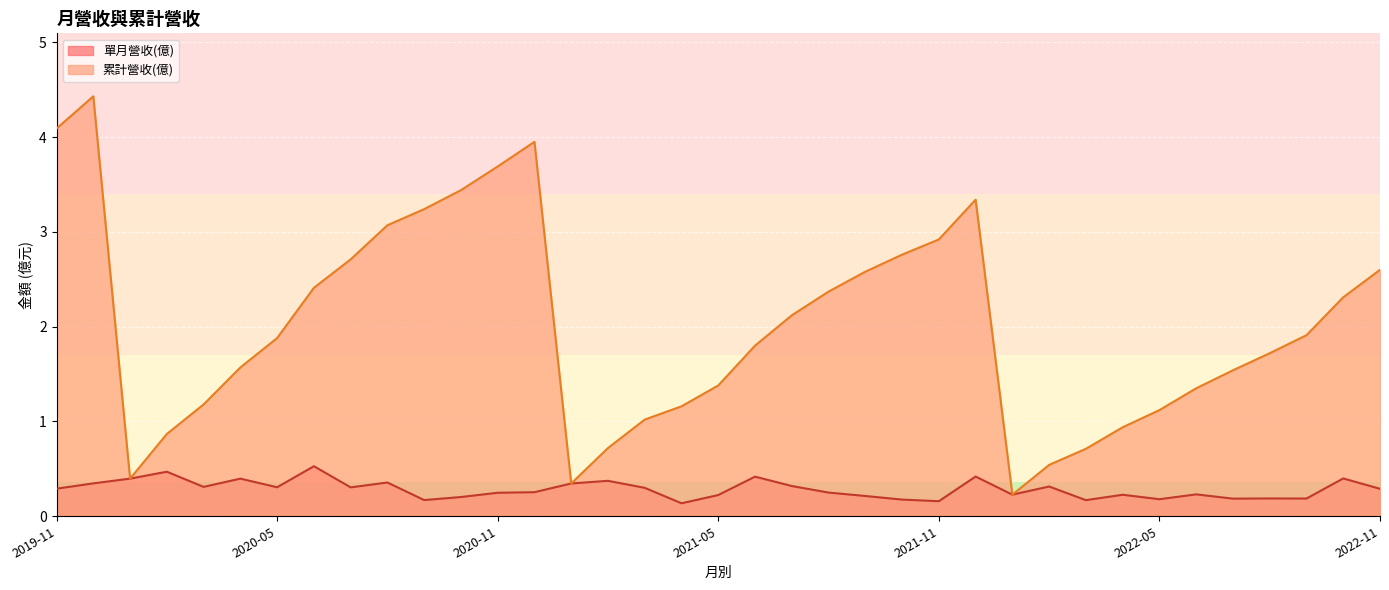

Which series has the largest total across all categories?

累計營收(億)